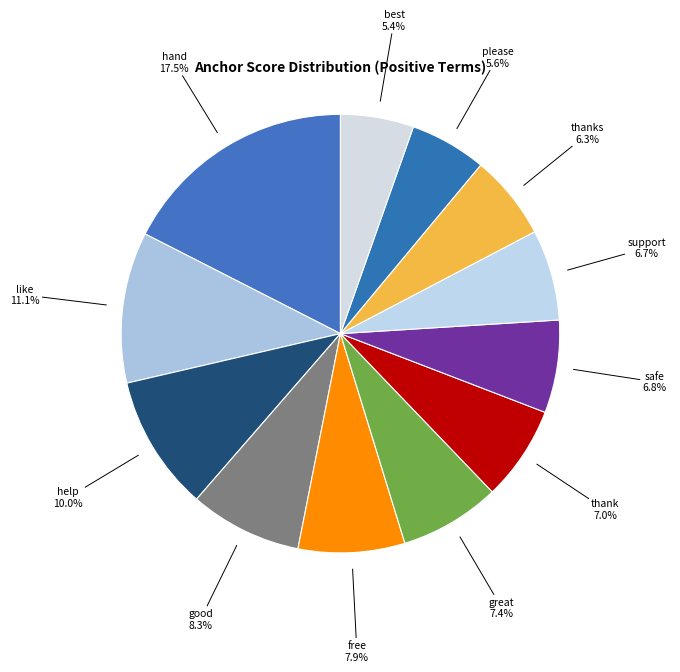

Rank the categories by value from highest to lowest.

hand, like, help, good, free, great, thank, safe, support, thanks, please, best